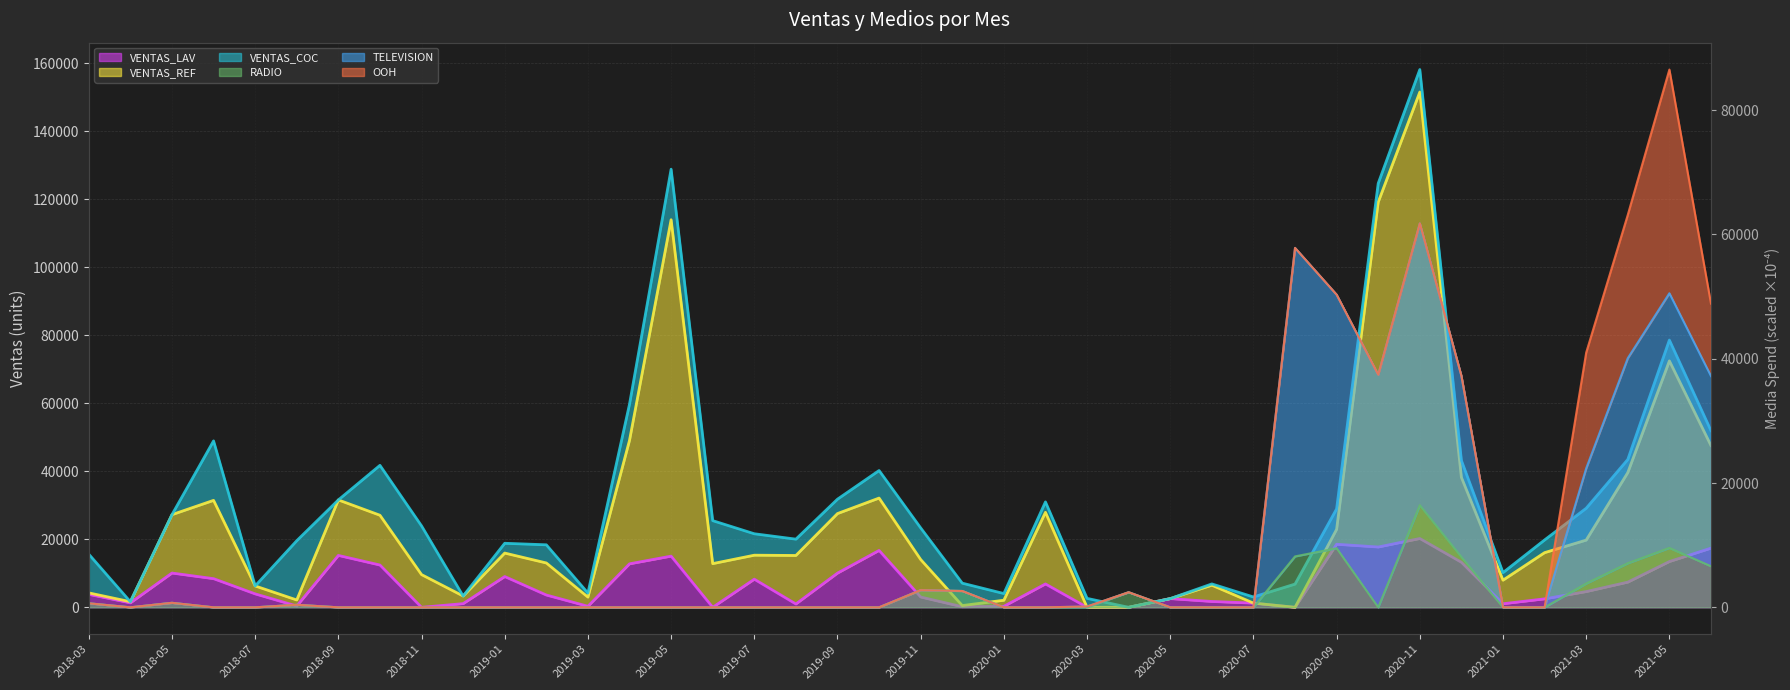

What is the sum of all TELEVISION values?

404567.1